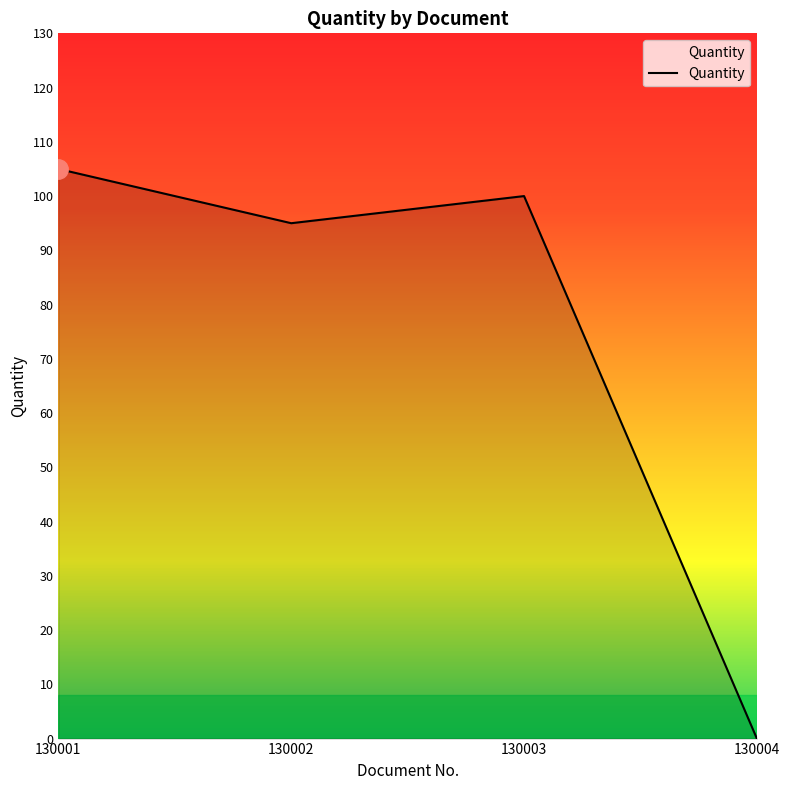

Approximately how many times larger is the value at 130003 compared to 130002?

1.1